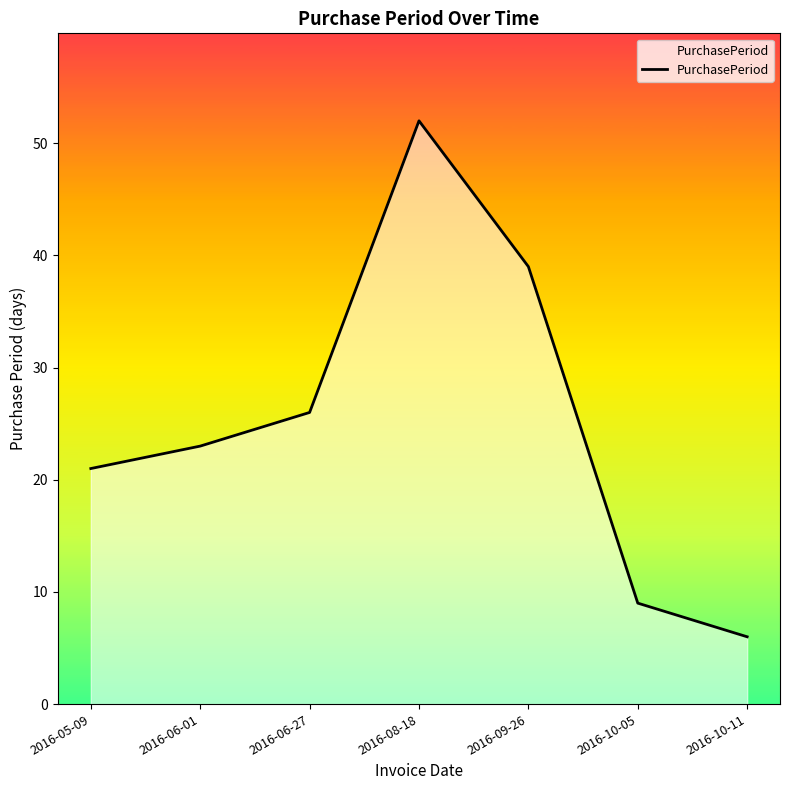

Reading left to right, what are all the values shown in this chart?

2016-05-09=21	2016-06-01=23	2016-06-27=26	2016-08-18=52	2016-09-26=39	2016-10-05=9	2016-10-11=6